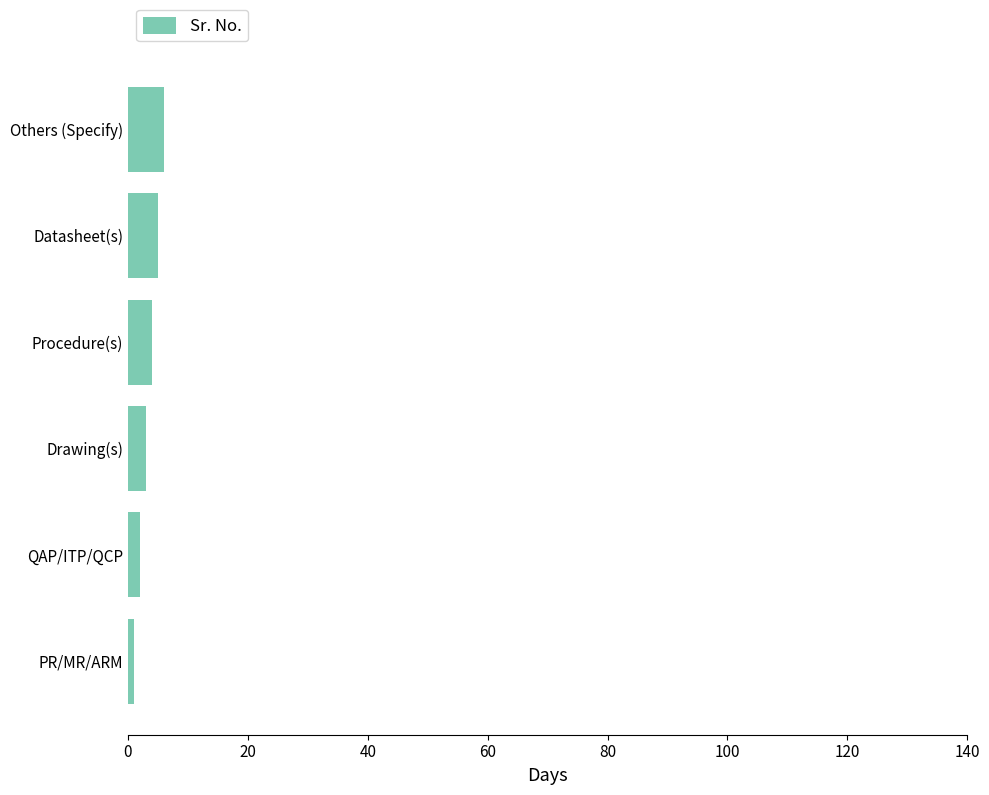

What is the greatest value displayed?

6